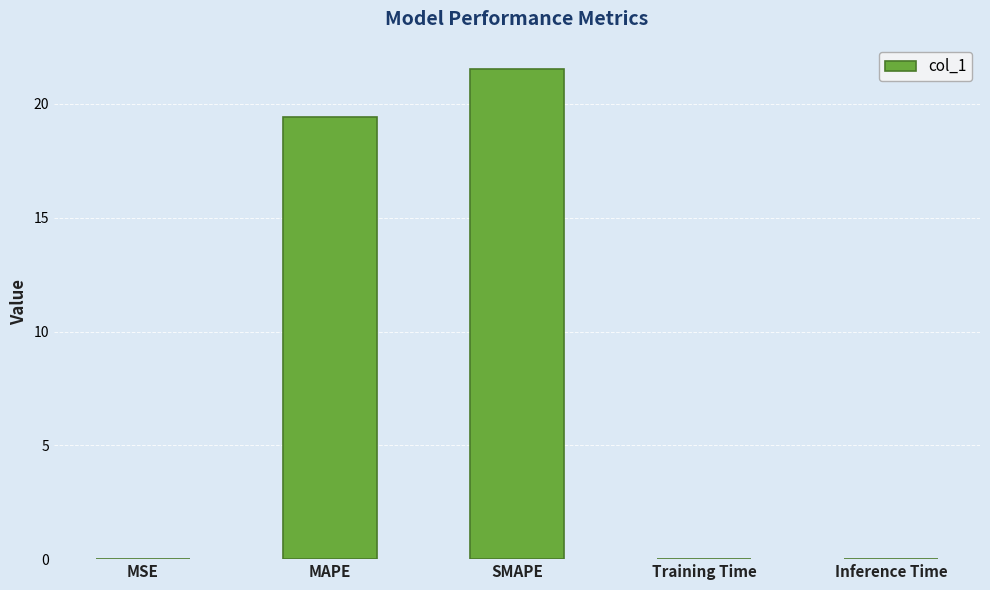

What is the sum of all values?

41.0